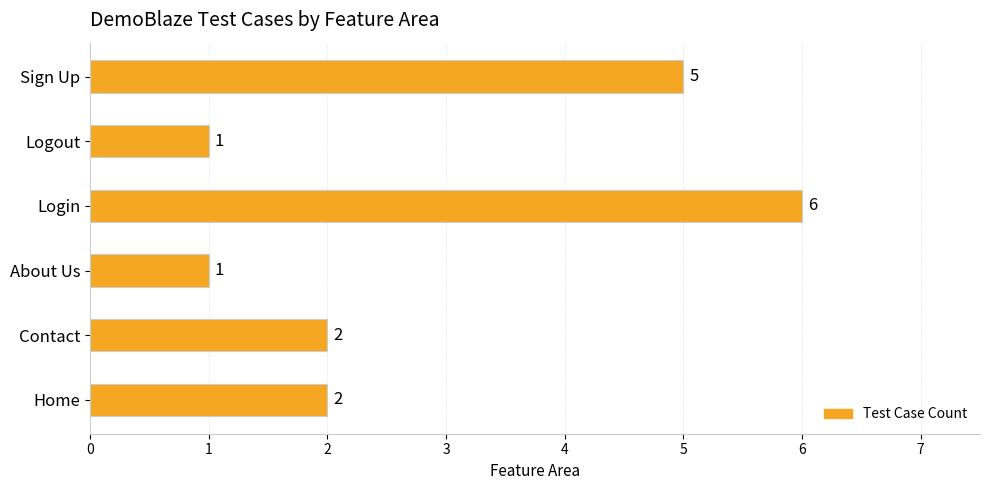

Read the value at Sign Up.

5